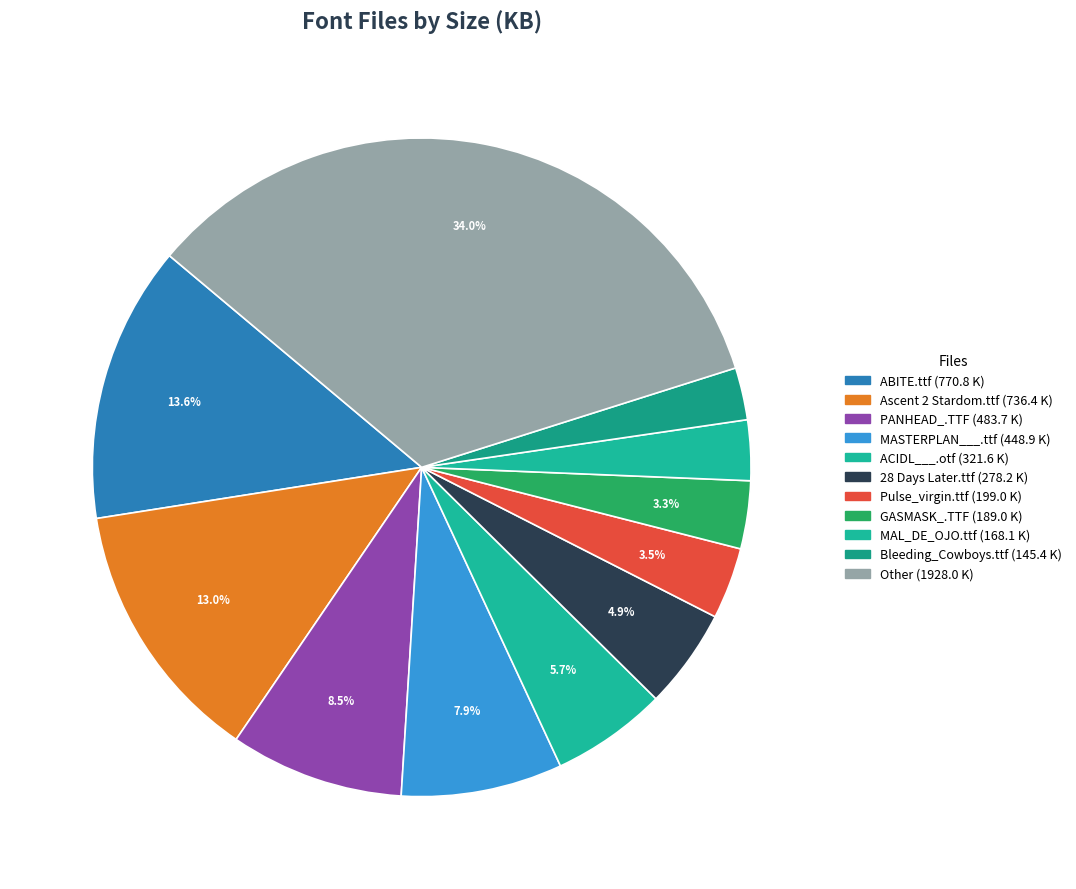

How many slices are in this pie chart?

11